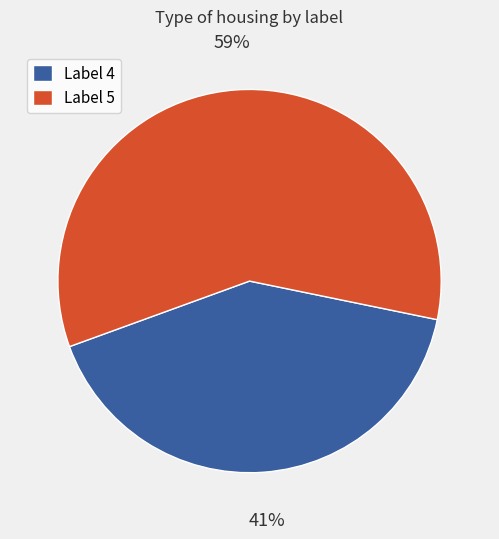

Do Label 4 and Label 5 together represent more than half of the pie?

Yes